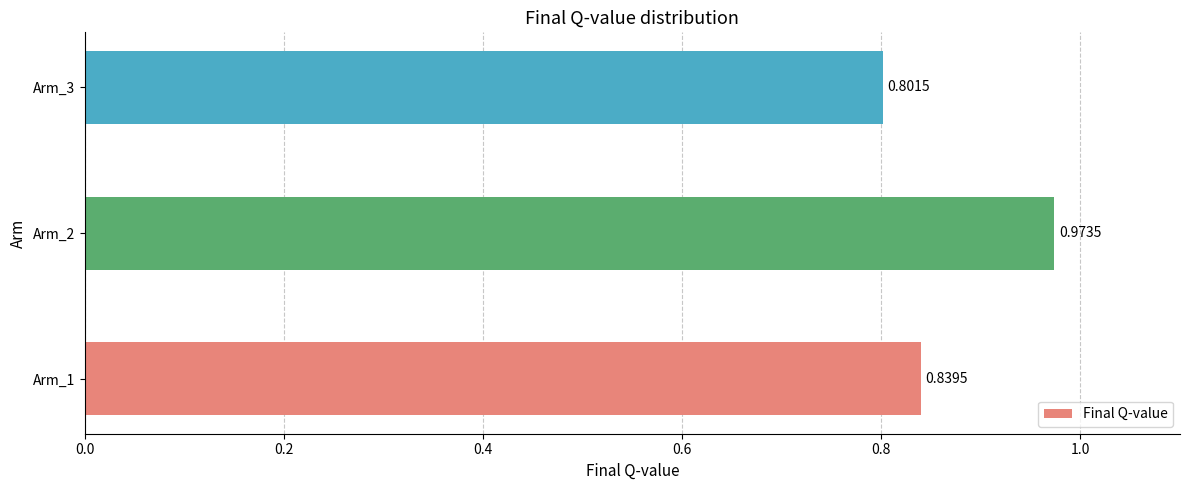

List the labels in order of value, smallest first.

Arm_3, Arm_1, Arm_2